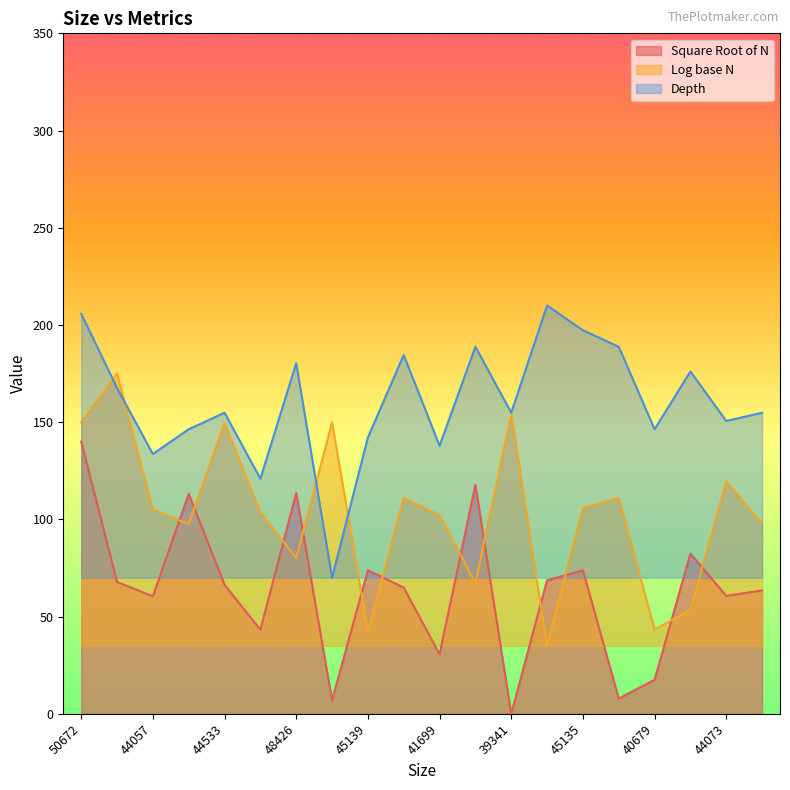

Reading left to right, transcribe all the data shown in this chart.

Square Root of N: 140.0	67.8	60.4	113.1	66.4	43.2	113.6	7.0	73.8	64.9	30.6	117.7	0.0	68.6	73.8	7.8	17.5	82.4	60.6	63.4
Log base N: 149.9	175.0	105.0	97.6	149.5	103.6	80.2	149.9	42.4	111.0	102.1	67.2	153.9	35.0	105.8	111.0	43.3	53.5	119.5	97.8
Depth: 205.8	167.6	133.6	146.4	154.8	120.9	180.3	70.0	142.1	184.5	137.9	188.8	154.8	210.0	197.3	188.8	146.4	176.1	150.6	154.8